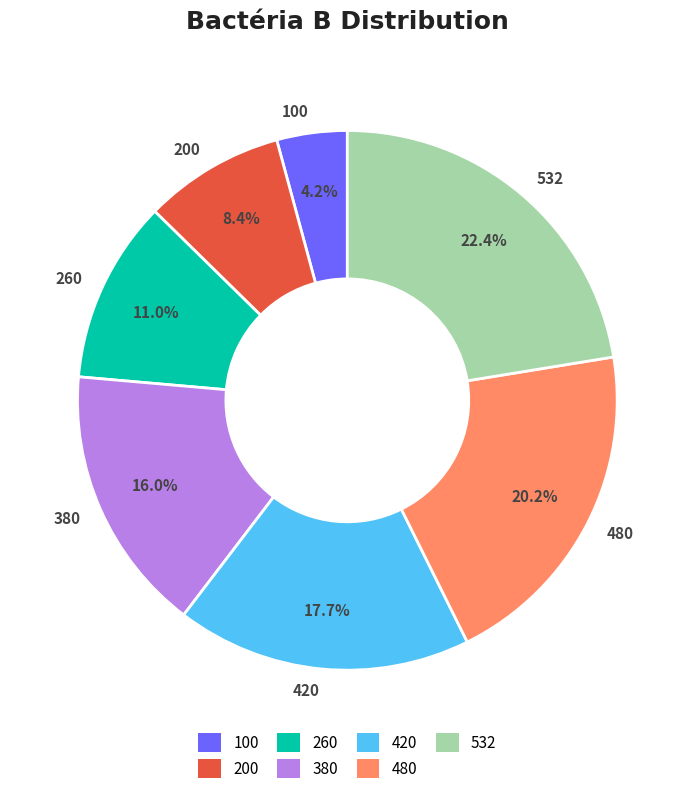

Does 200 account for over 50% of the chart?

No